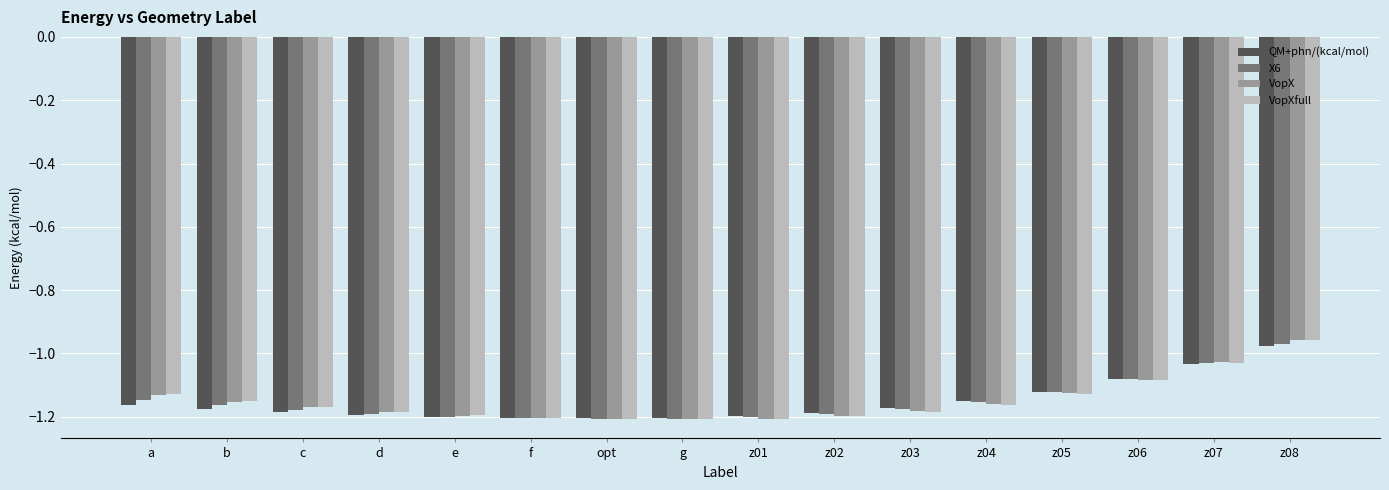

At which category does the chart reach its peak across all series?

z08